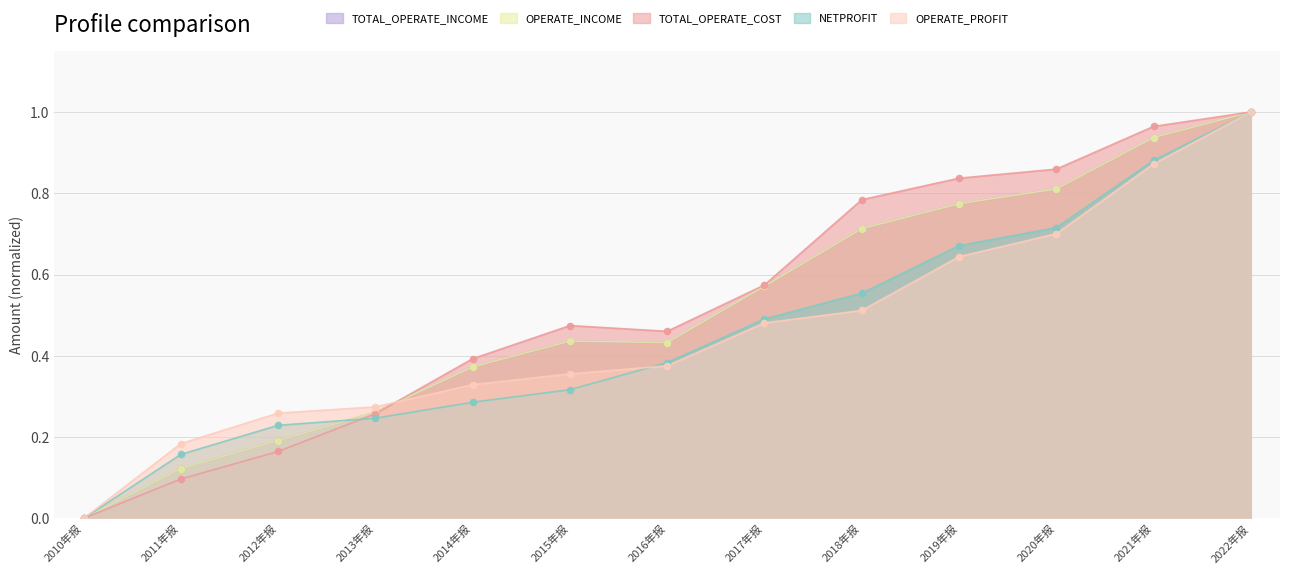

Which series has the largest total across all categories?

TOTAL_OPERATE_COST